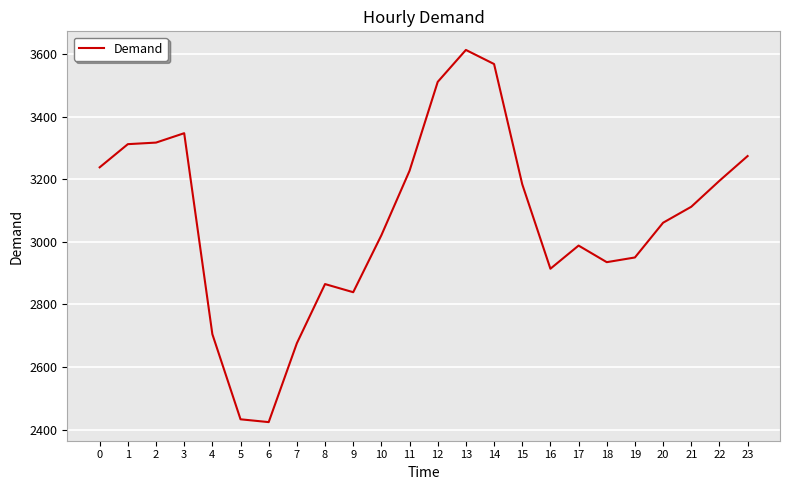

What is the greatest value displayed?

3613